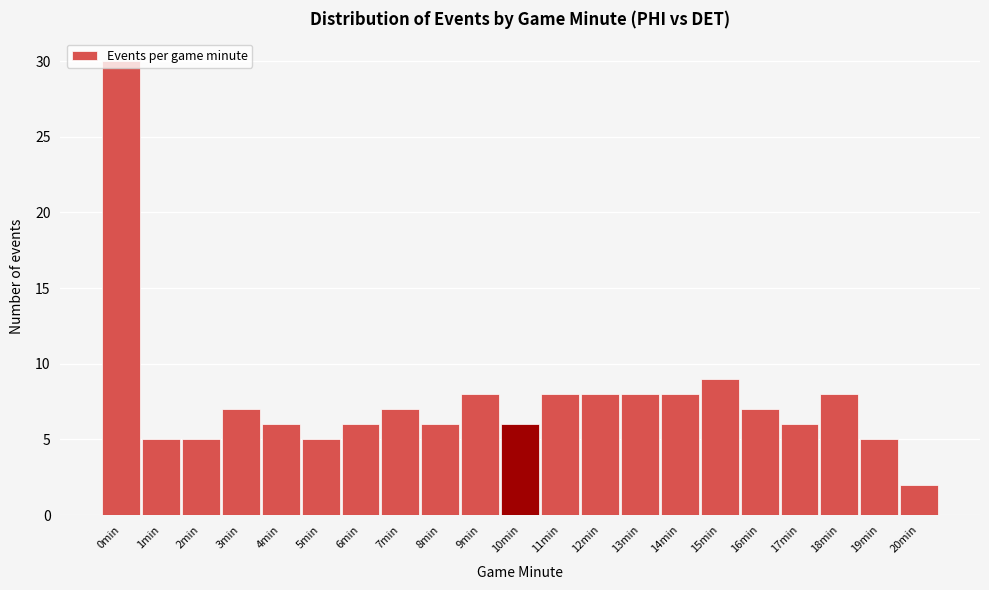

What is the greatest value displayed?

30